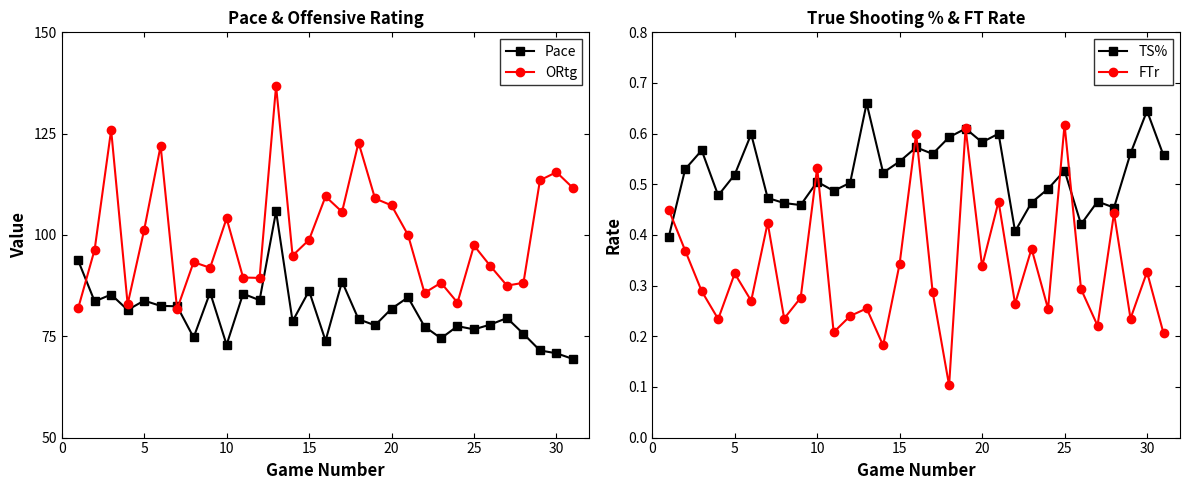

The ORtg series shows 179.4 at 10. True or false?

False